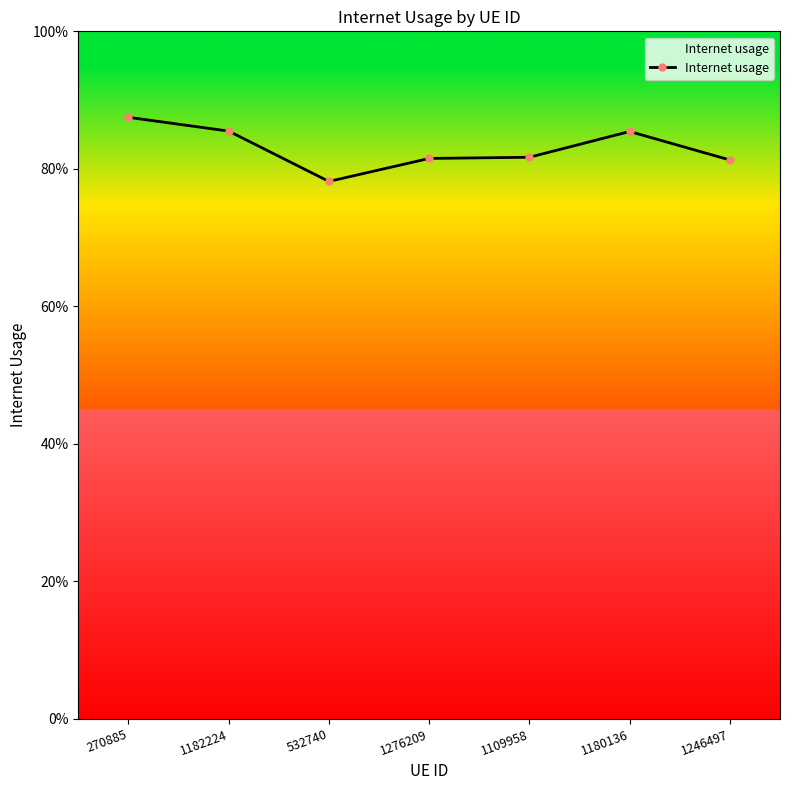

What is the label of the 6th point from the right?

1182224